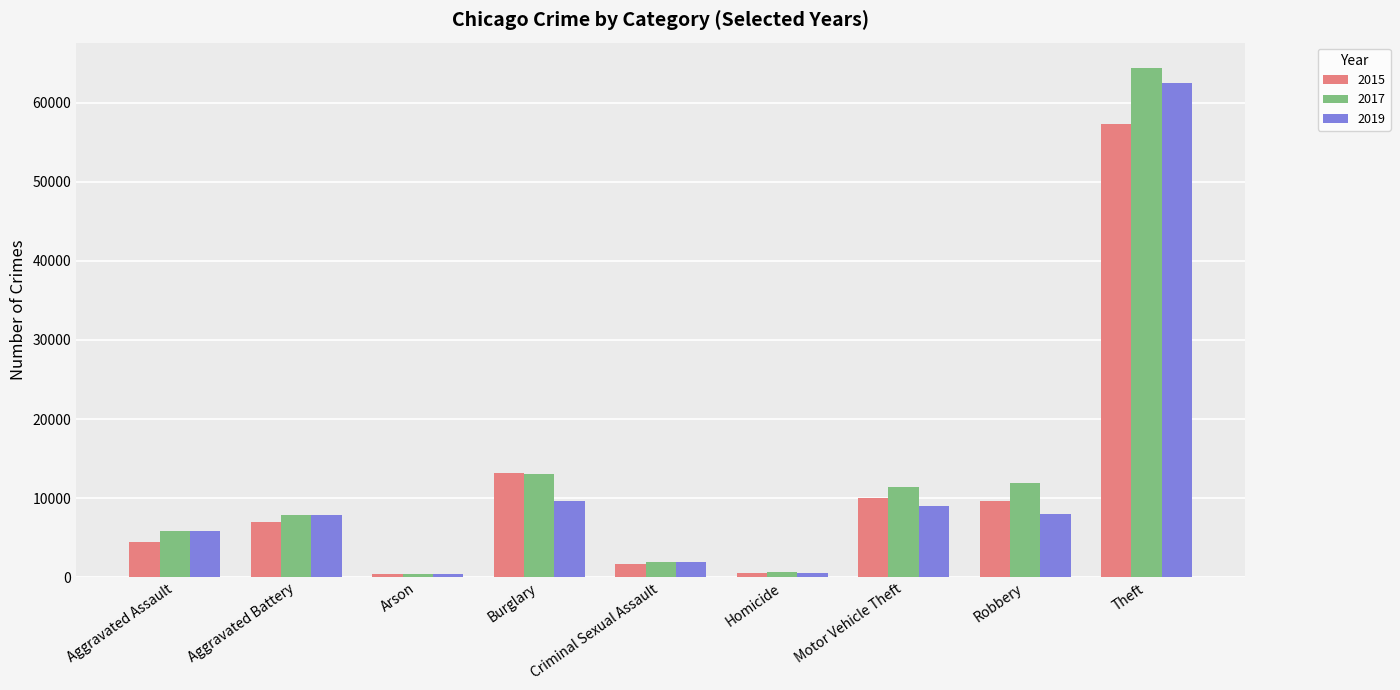

Is the value of 2019 at Aggravated Battery greater than the value of 2015 at Motor Vehicle Theft?

No